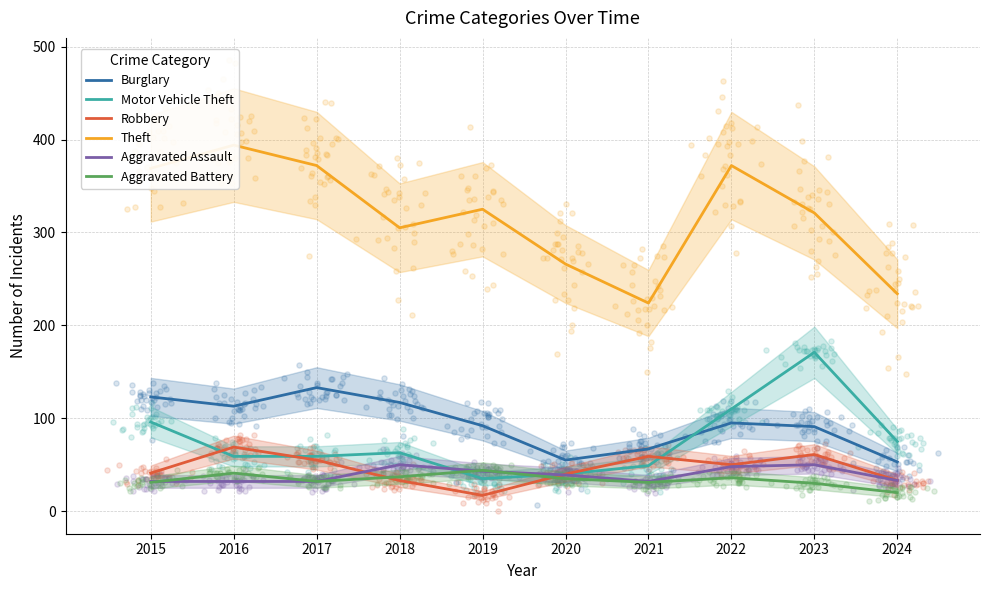

At how many categories does at least one series exceed 211?

10